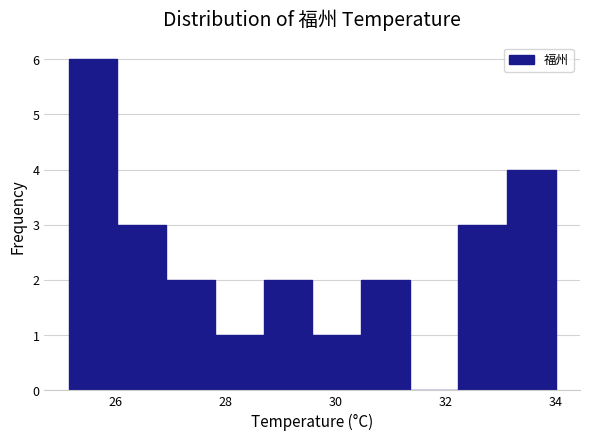

Reading left to right, transcribe this chart: for each bar, give the range it covers on the x-axis and its height. Neither the bar edges nor the heights are printed on the chart, so give them approximately, as read against the axes.

25.2 to 26.0: 6
26.0 to 27.0: 3
27.0 to 27.8: 2
27.8 to 28.6: 1
28.6 to 29.6: 2
29.6 to 30.4: 1
30.4 to 31.4: 2
31.4 to 32.2: 0
32.2 to 33.2: 3
33.2 to 34.0: 4